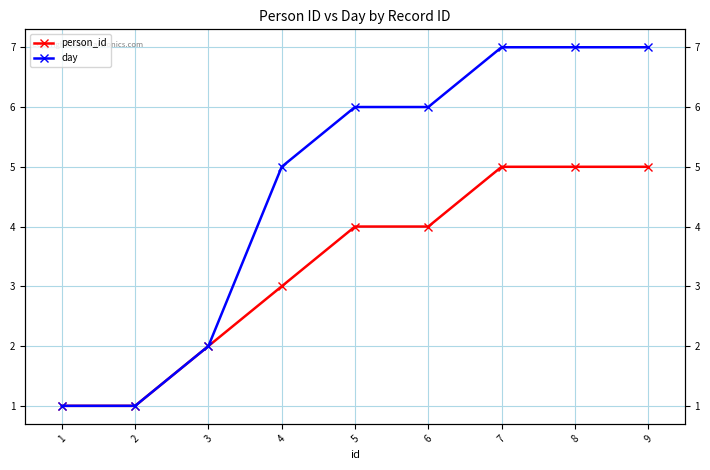

True or false: day has more than 0 interior local peaks.

False